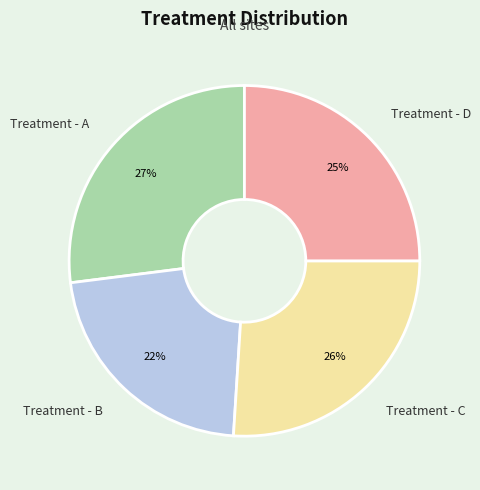

What is the smallest slice in the pie chart?

Treatment - B